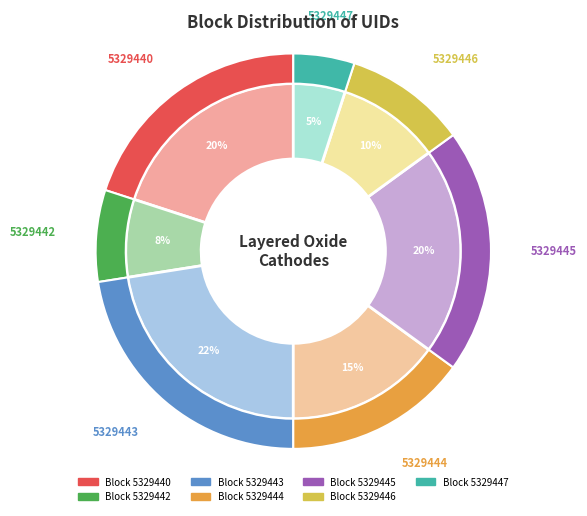

Which category has the biggest portion of the pie?

5329443